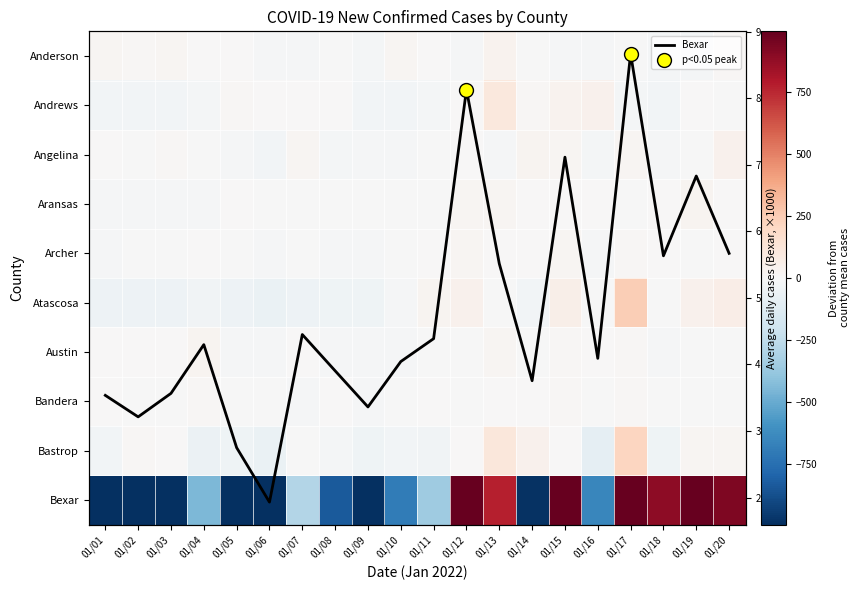

What is the total value across all series at 01/04?

-528.2